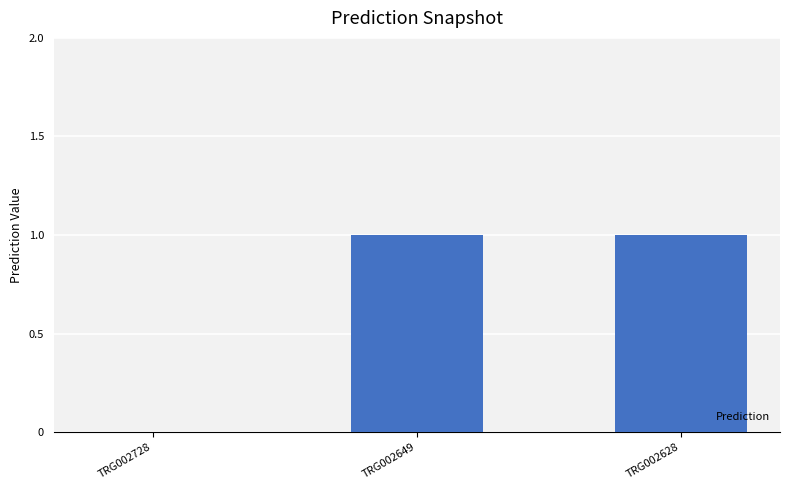

Is it true that the value at TRG002728 is 1?

False